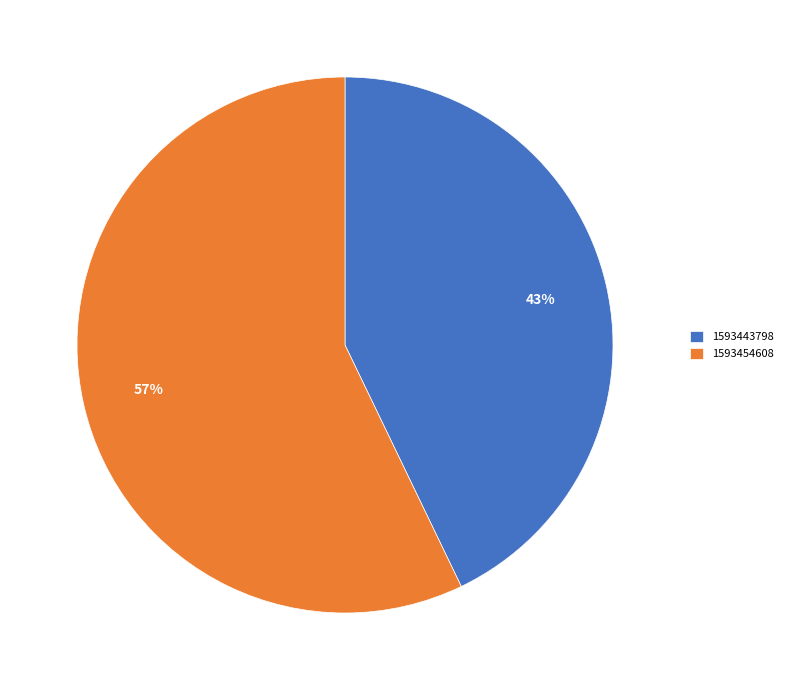

Count the number of slices in the pie.

2